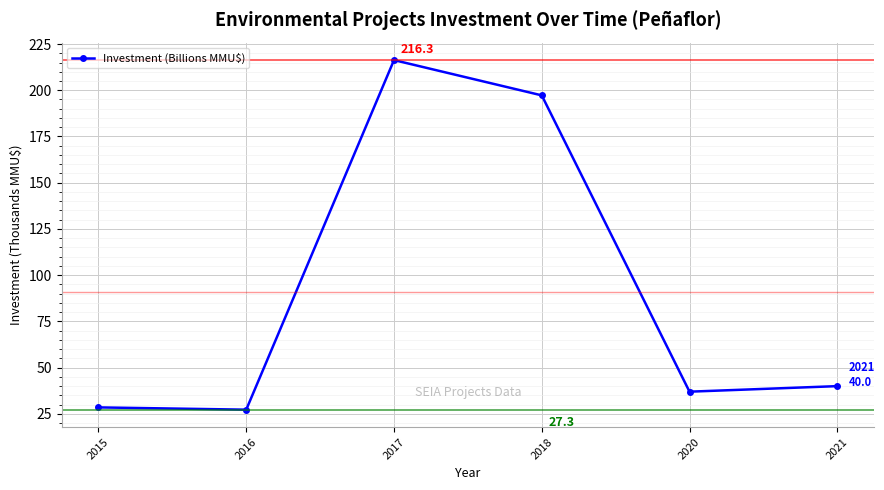

At which label is the value closest to 121?

2018